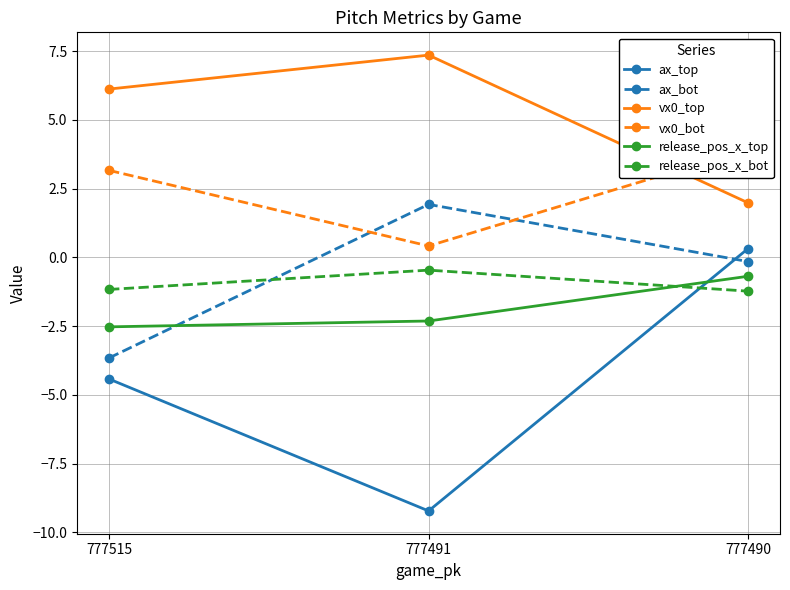

Does the chart display data point markers on the line(s)?

Yes